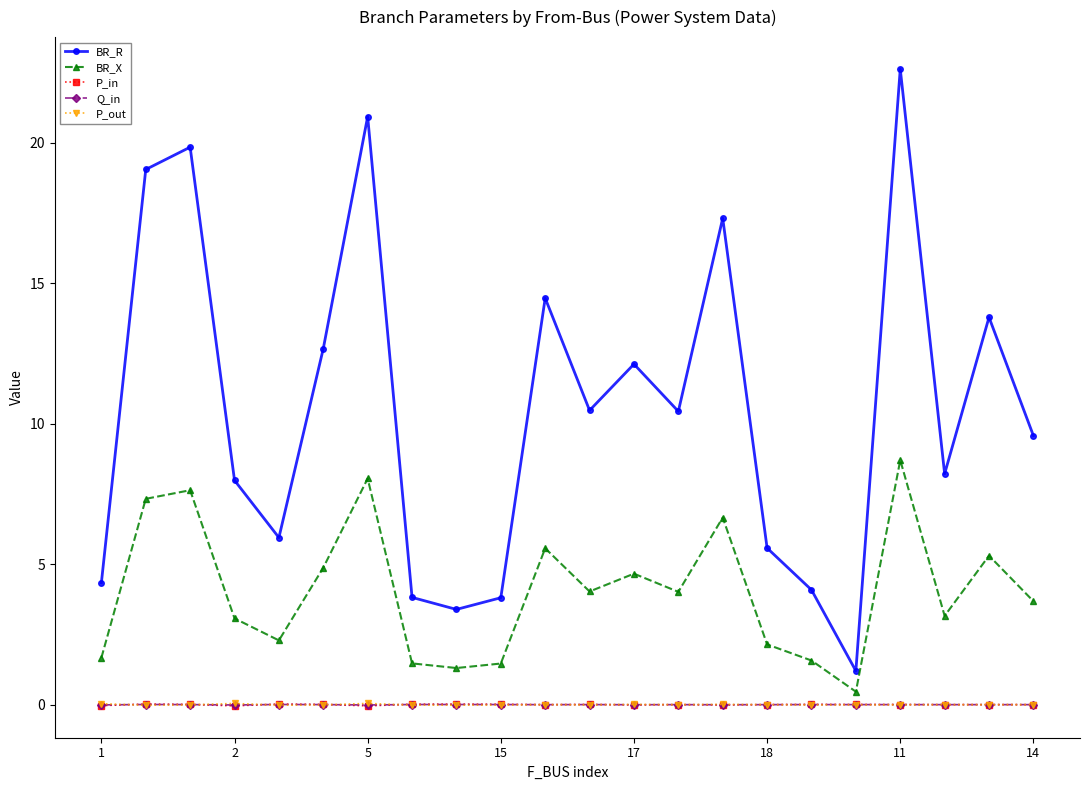

Which series has the widest spread of values?

BR_R